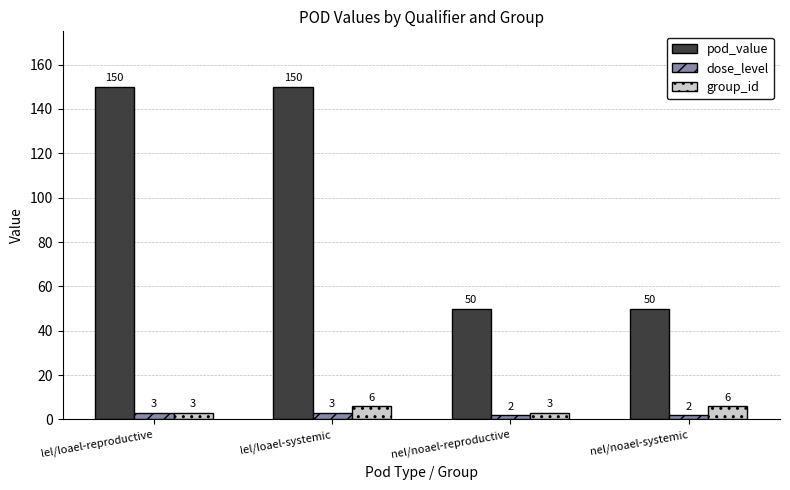

What is the minimum value shown in the chart?

2